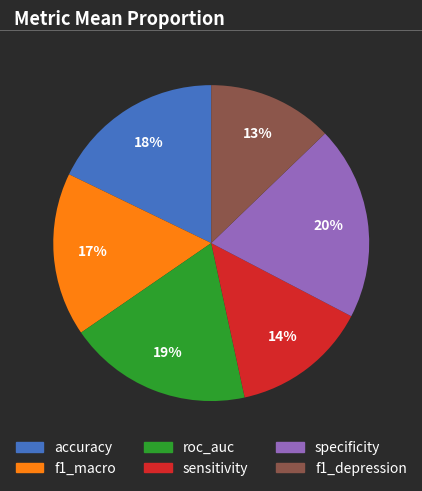

Does f1_depression represent more than half of the total?

No